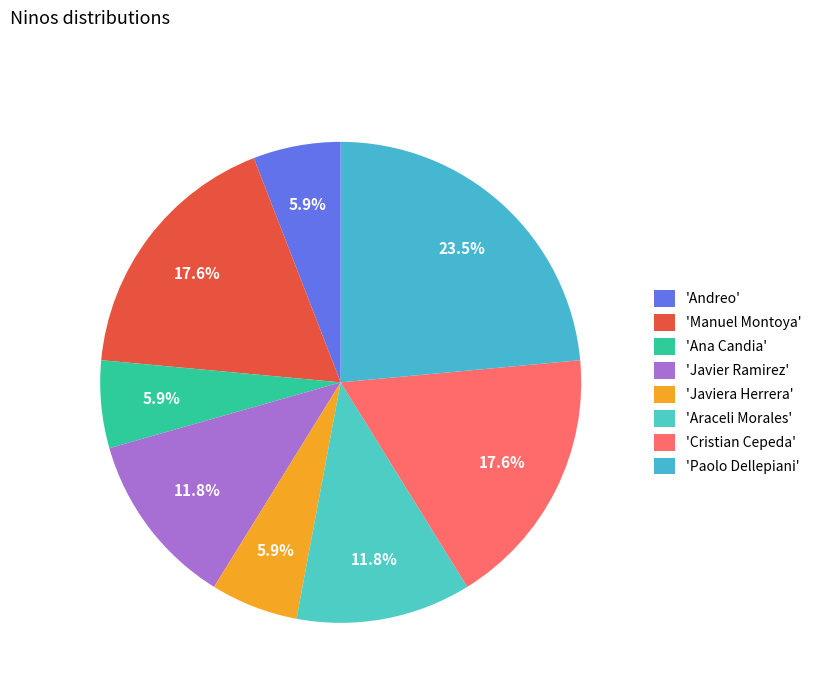

How many segments does this pie chart have?

8